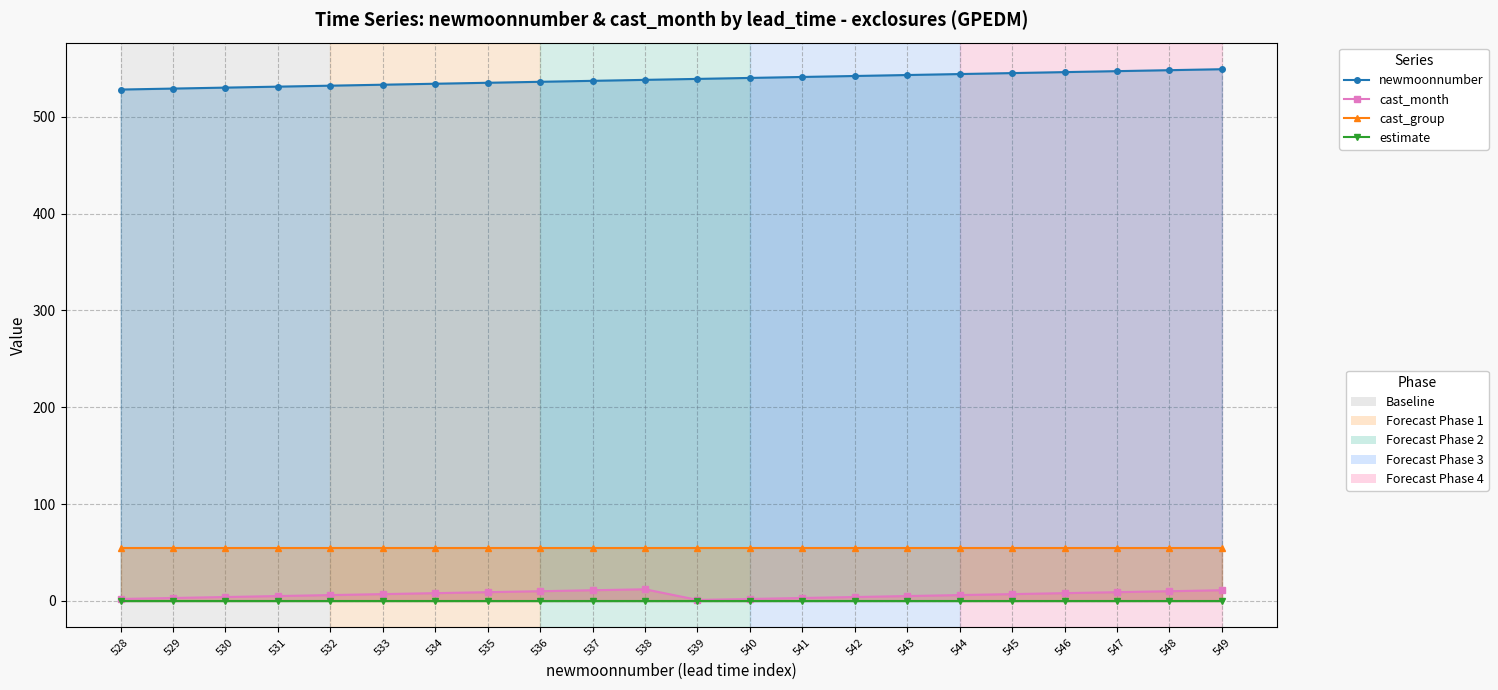

What is the sum of all newmoonnumber values?

11847